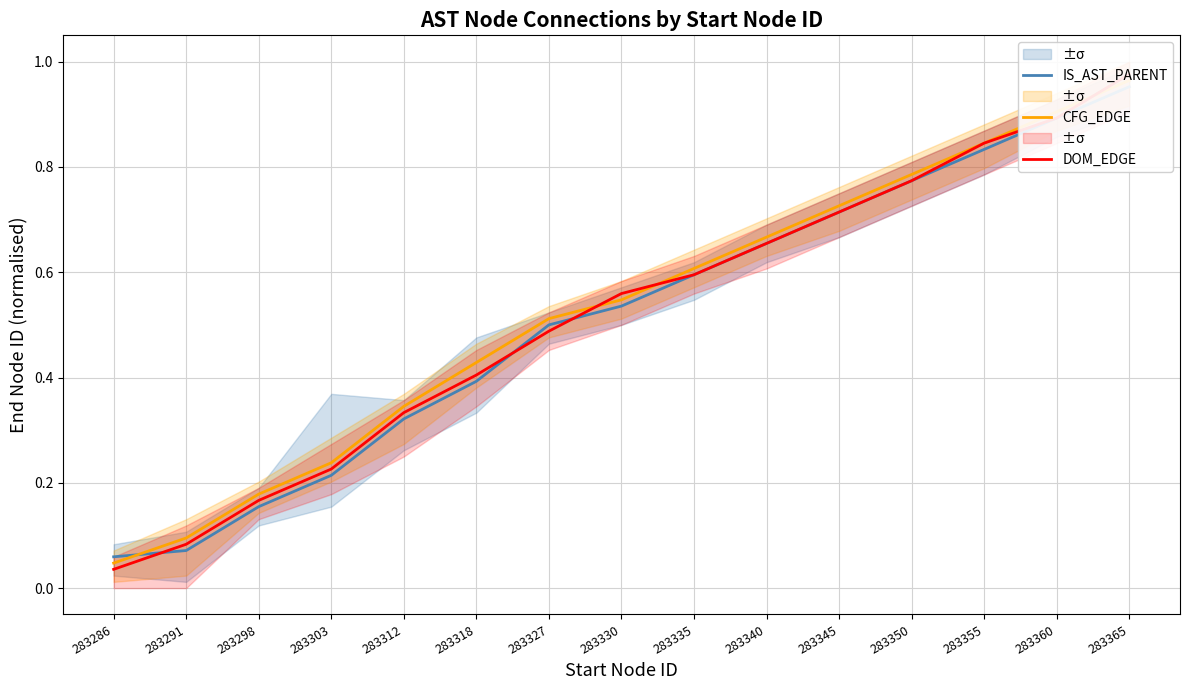

Reading right to left, what are all the values shown in this chart?

IS_AST_PARENT: 1.0	0.9	0.8	0.8	0.7	0.7	0.6	0.5	0.5	0.4	0.3	0.2	0.2	0.1	0.1
CFG_EDGE: 1.0	0.9	0.8	0.8	0.7	0.7	0.6	0.5	0.5	0.4	0.3	0.2	0.2	0.1	0.0
DOM_EDGE: 1.0	0.9	0.8	0.8	0.7	0.7	0.6	0.6	0.5	0.4	0.3	0.2	0.2	0.1	0.0